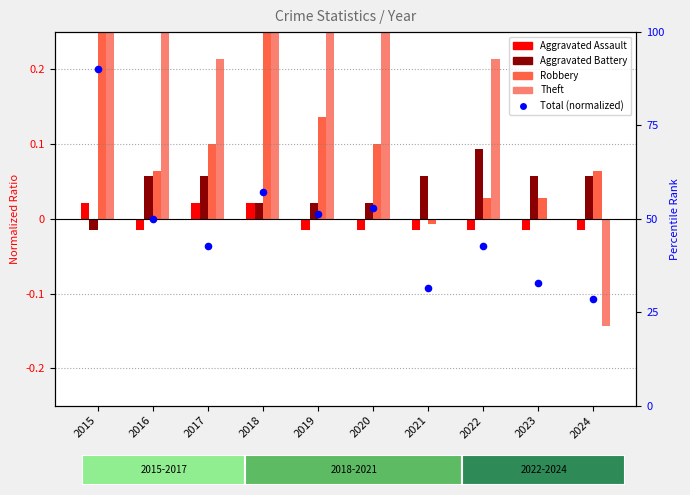

What is the total value across all series at 2020?

0.6